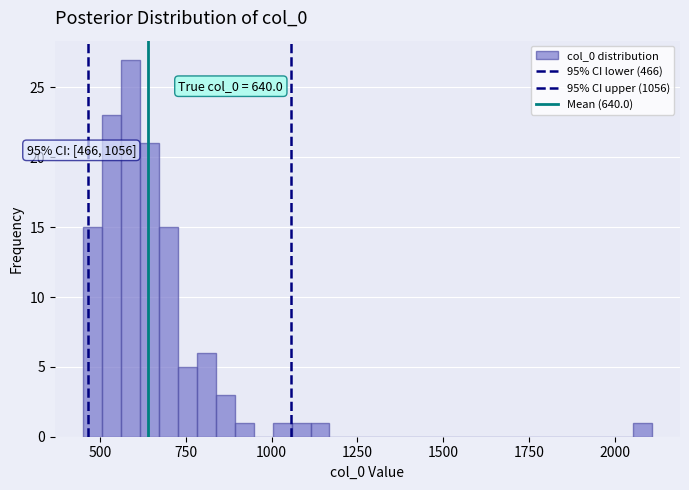

Read against the x-axis, roughly where is the centre of the tallest bar?

600